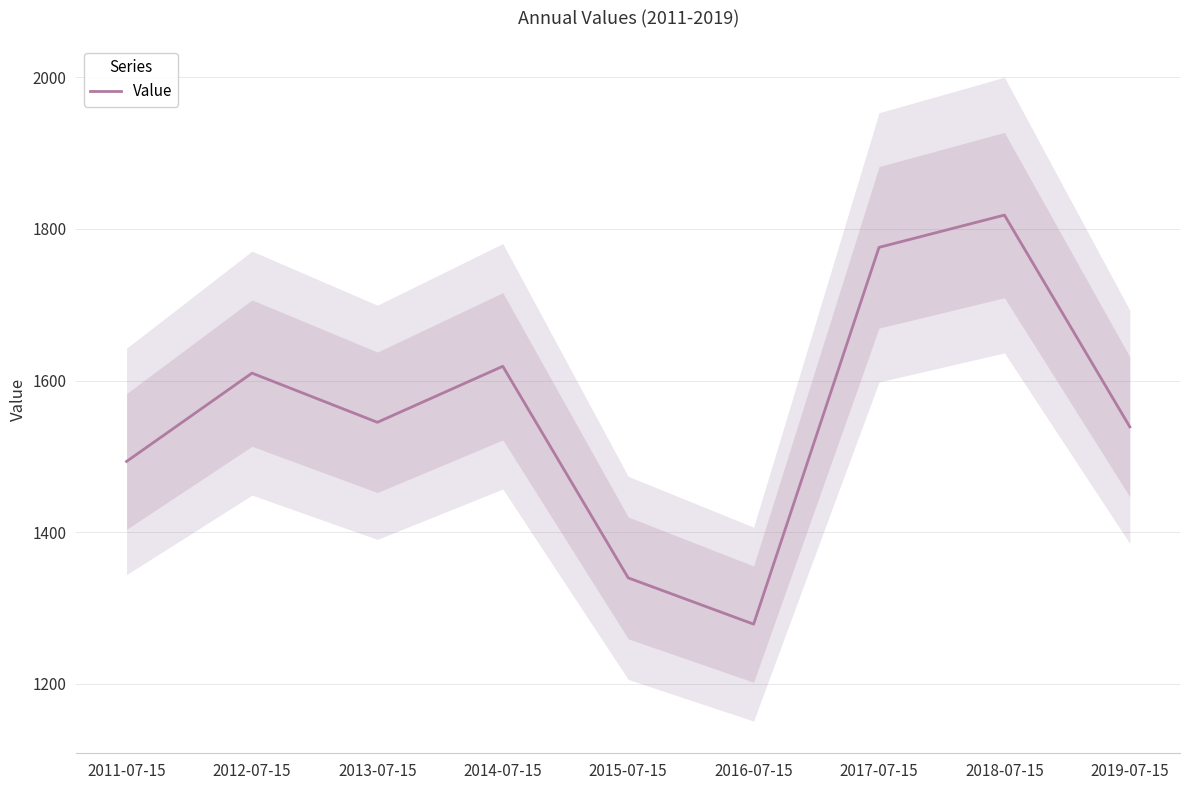

What is the difference between the values at 2019-07-15 and 2016-07-15?

260.2